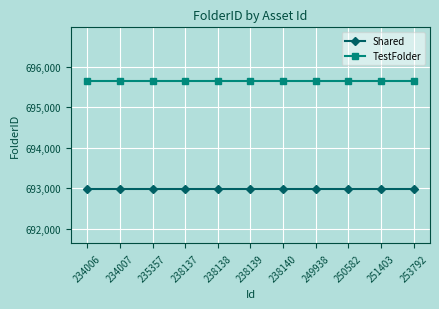

Count the number of categories in the chart.

11